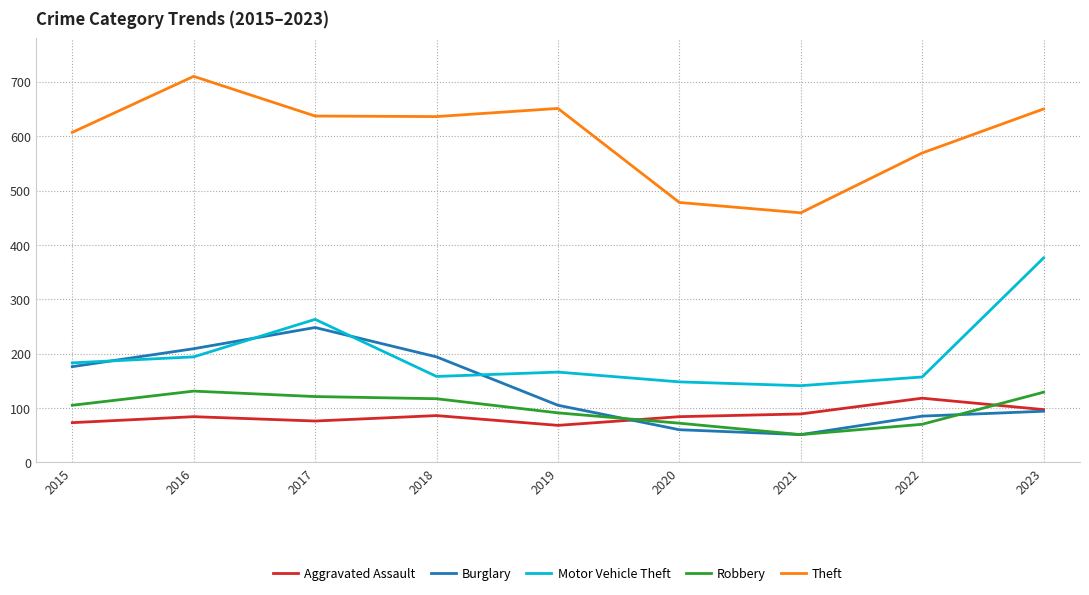

Which series changed the most between 2020 and 2023?

Motor Vehicle Theft